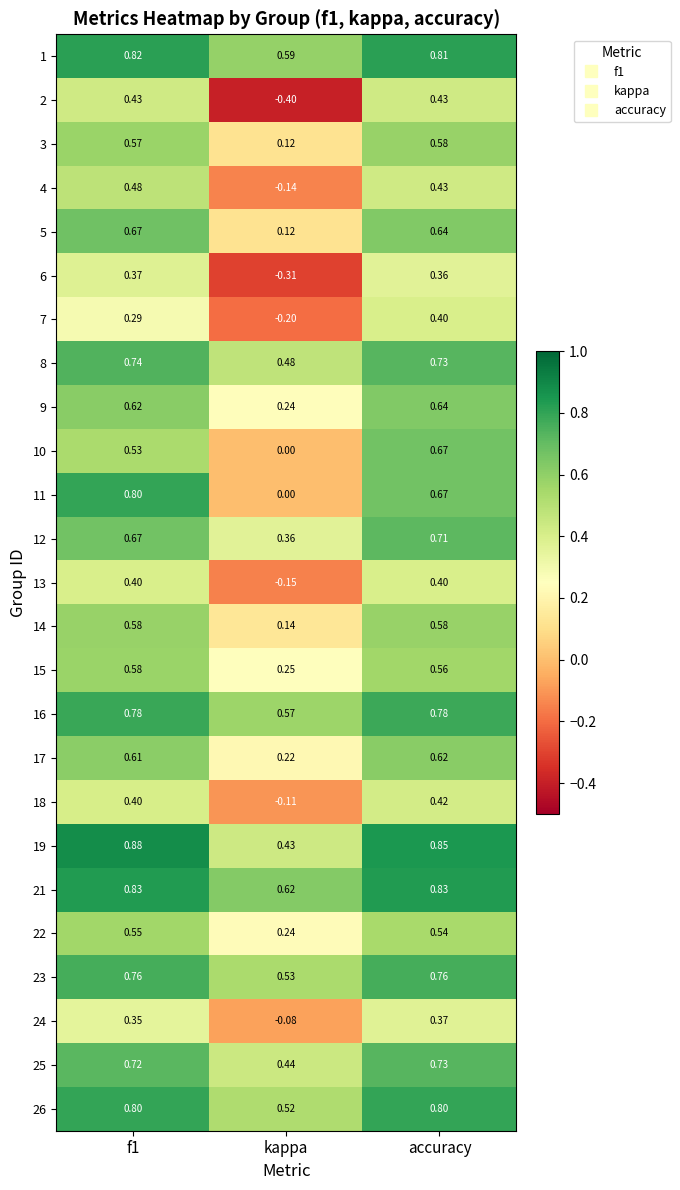

At which category is the sum across all series the highest?

accuracy